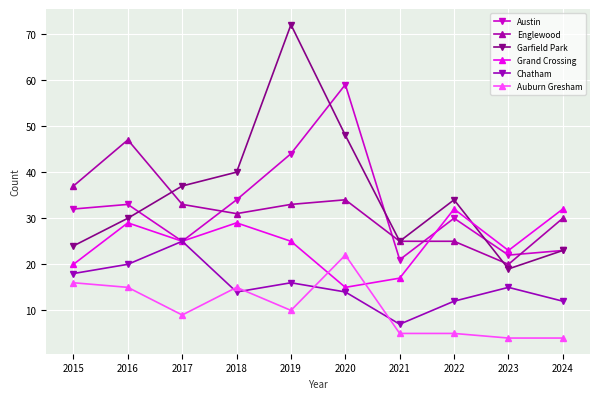

Is this an area chart (filled region under the line)?

No